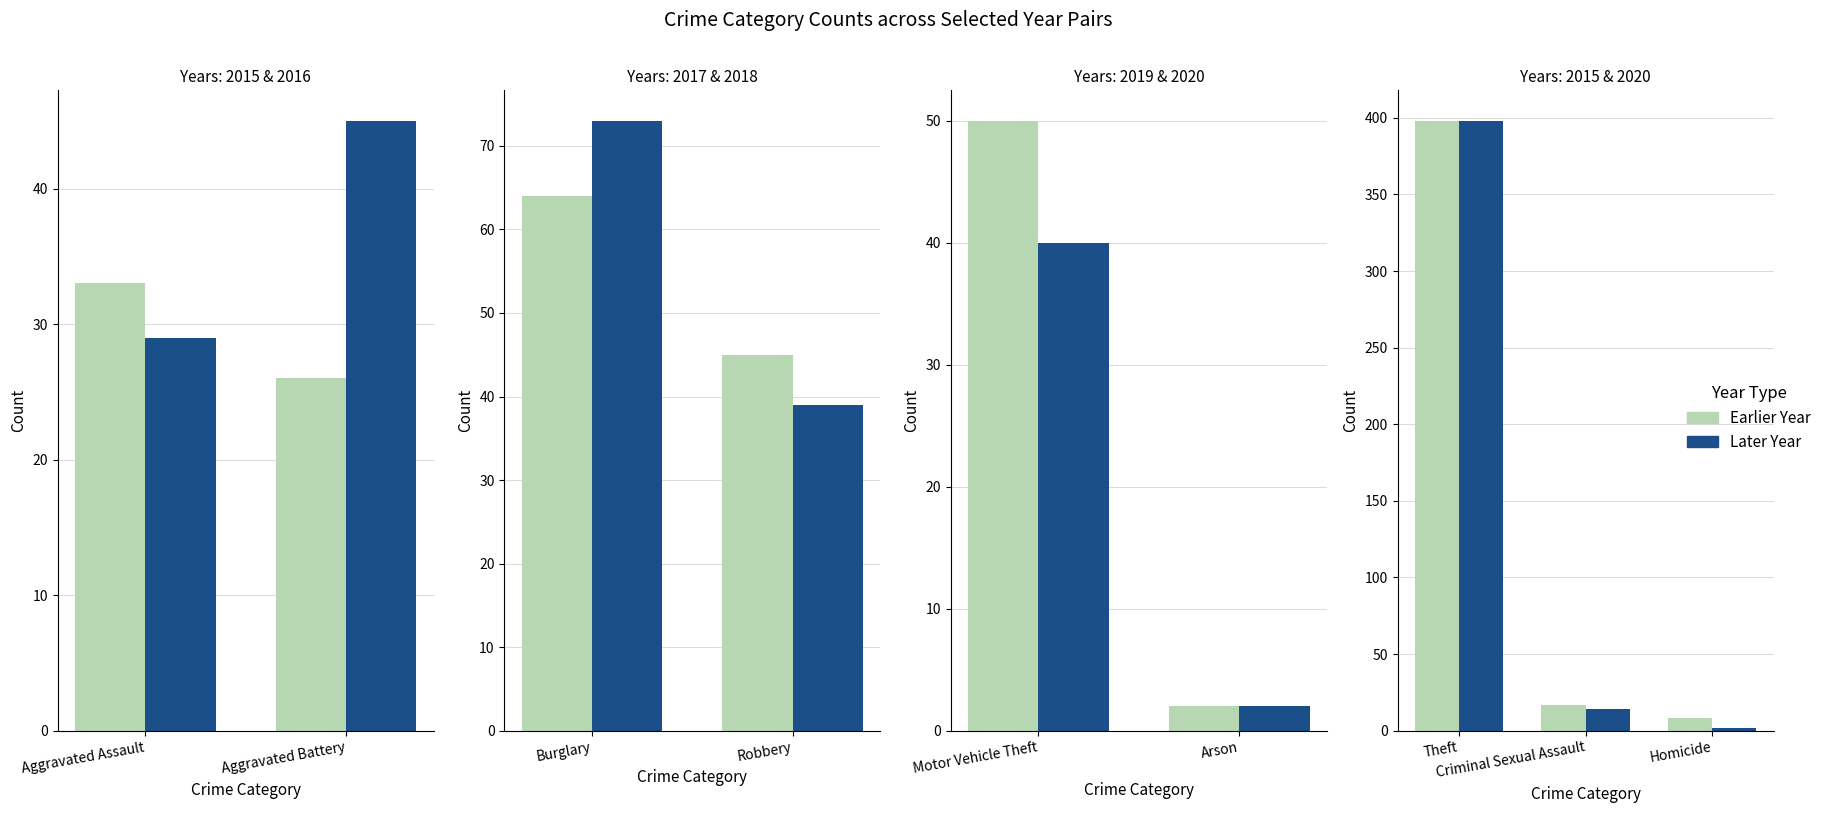

At how many categories does at least one series exceed 291?

1